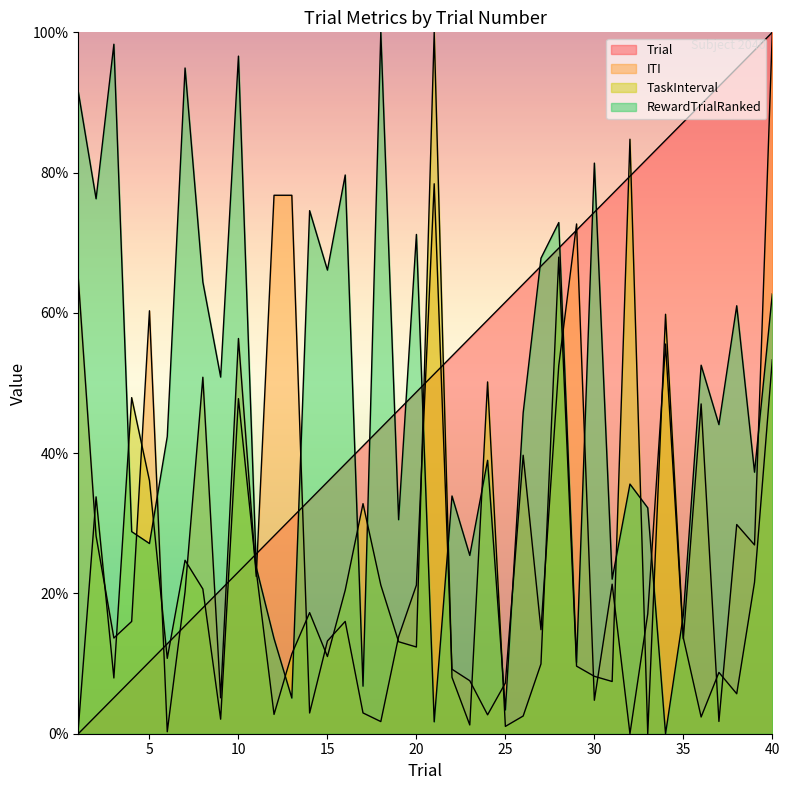

True or false: TaskInterval and Trial cross at least once.

True